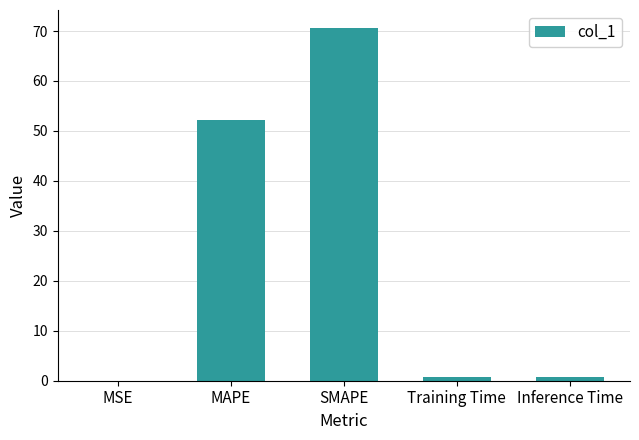

Is it true that the value at SMAPE is 48.9?

False